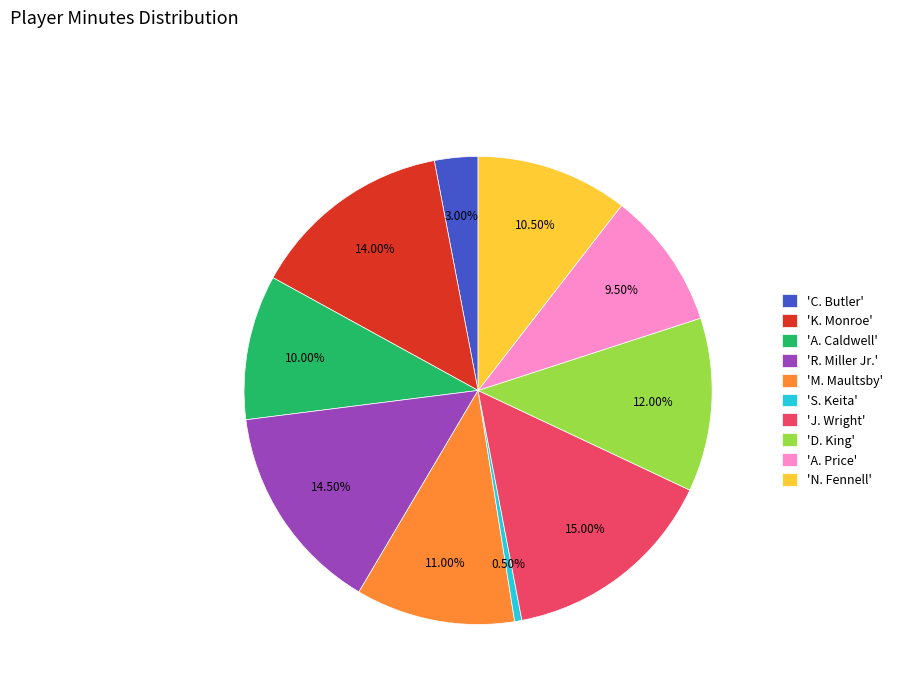

Is the sum of 'C. Butler' and 'N. Fennell' greater than half?

No